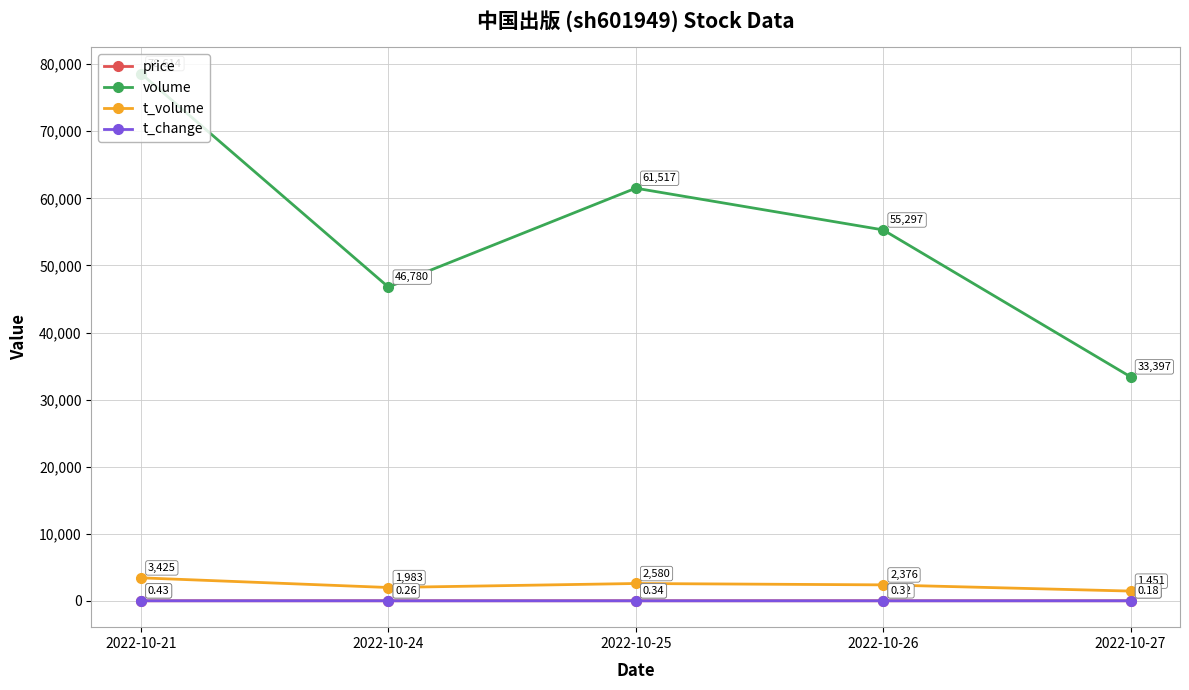

At which category does volume reach its first local valley?

2022-10-24